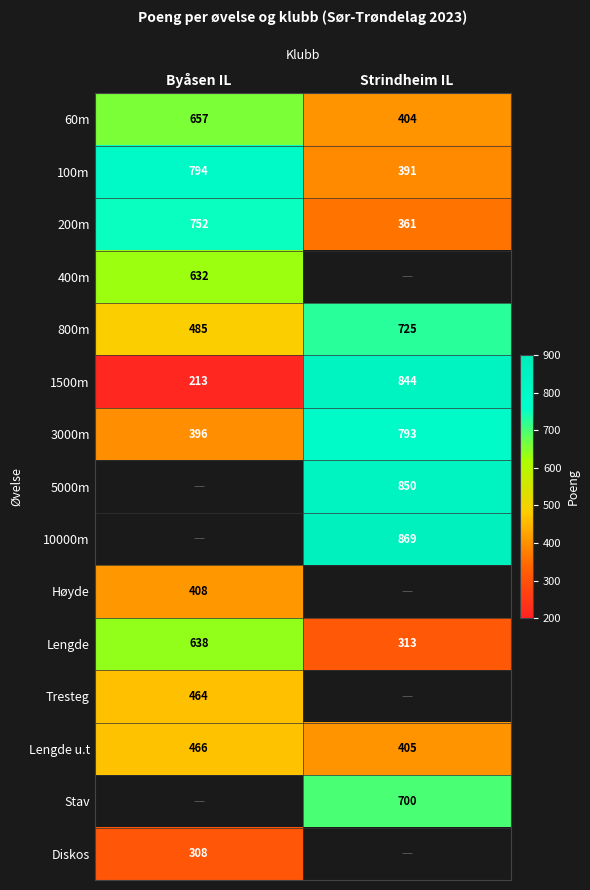

What is the spread (max minus min) of values at Byåsen IL?

581.0